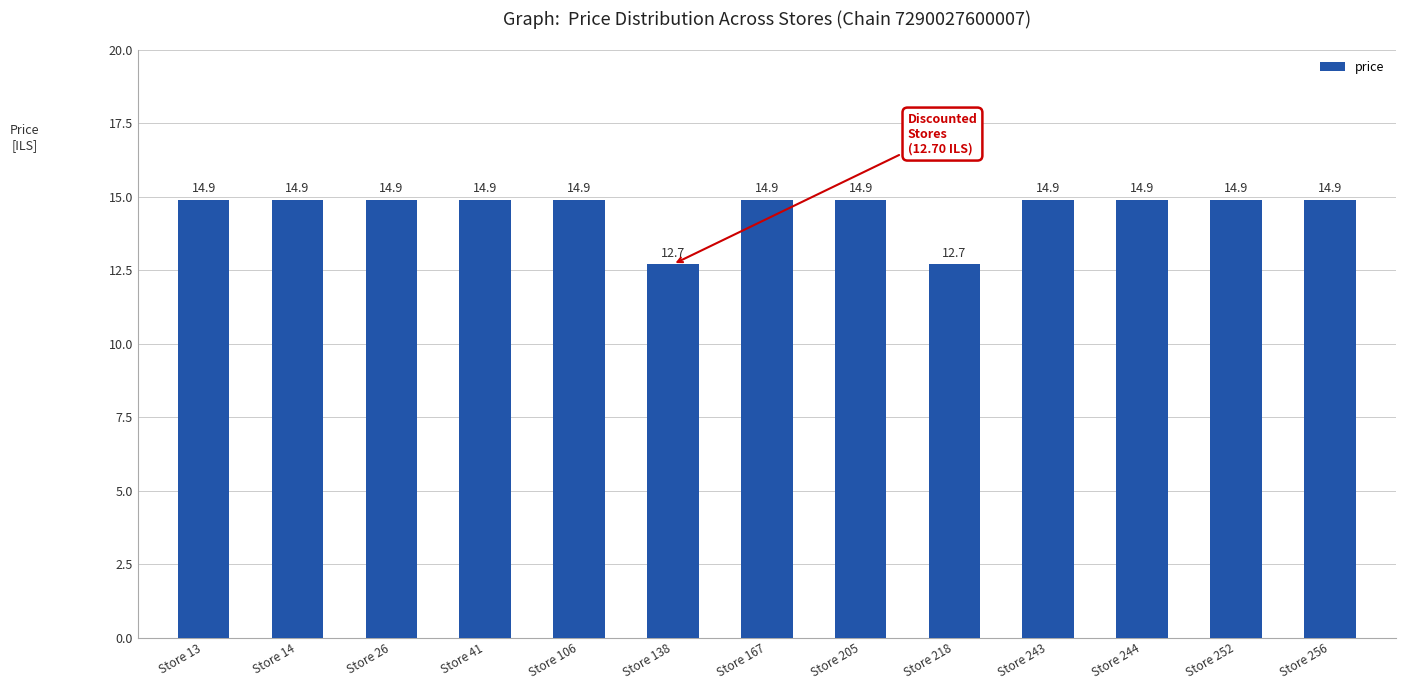

What is the change in value from Store 138 to Store 243?

+2.2